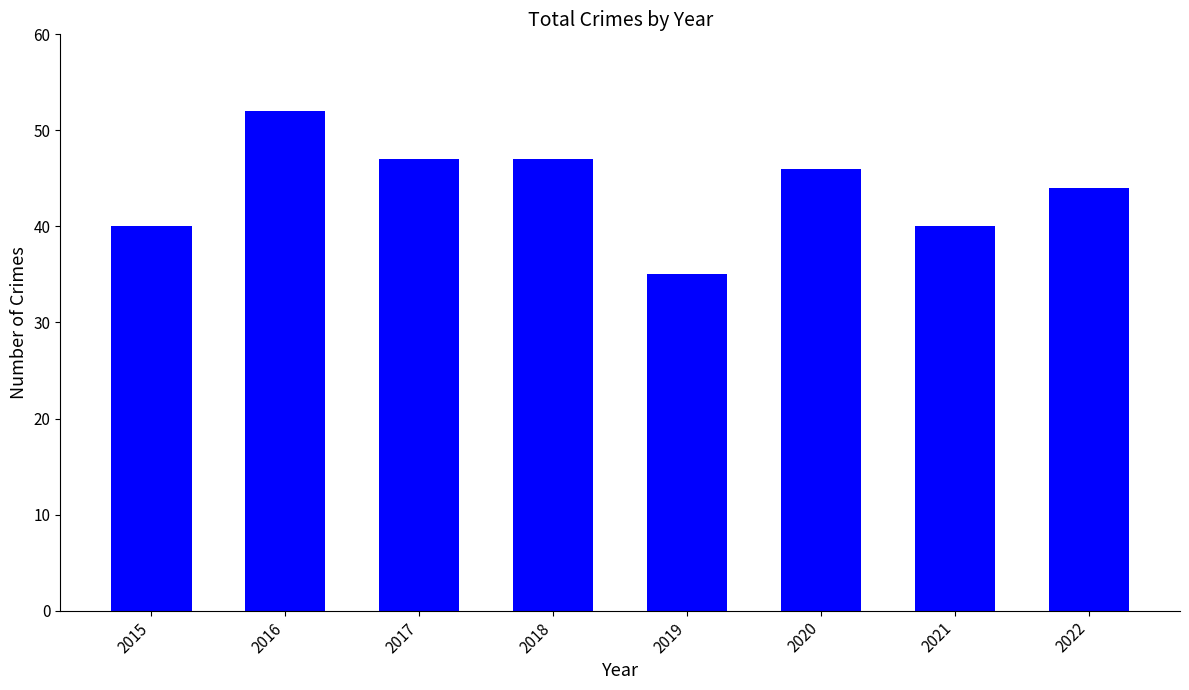

Where is the data nearest to the value 43?

2022